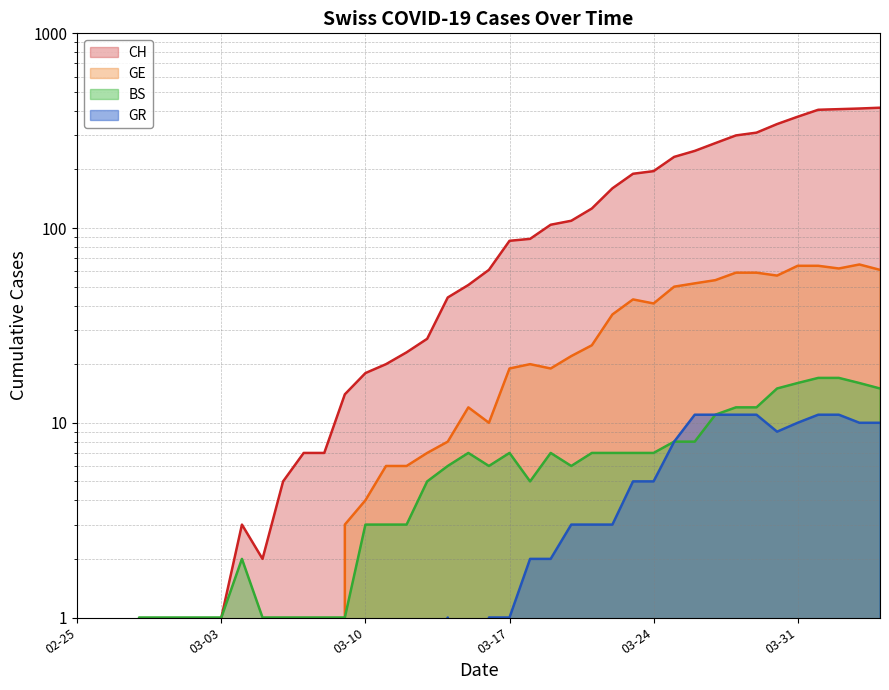

How many interior local peaks does the CH series have?

1